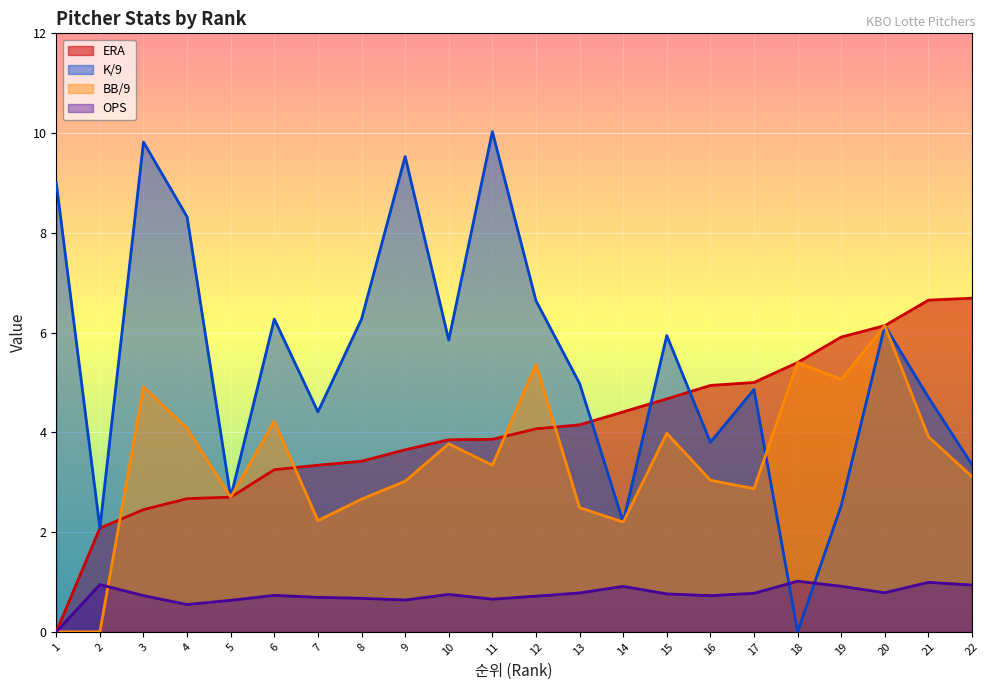

How many data points in OPS are above 0?

21